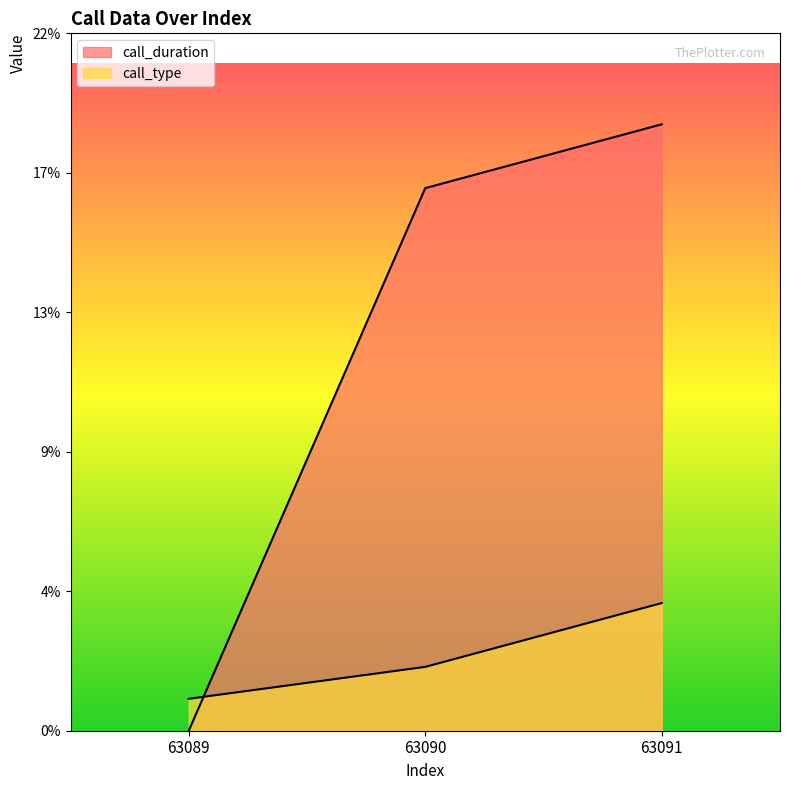

The value of call_type at 63090 is 1. True or false?

False